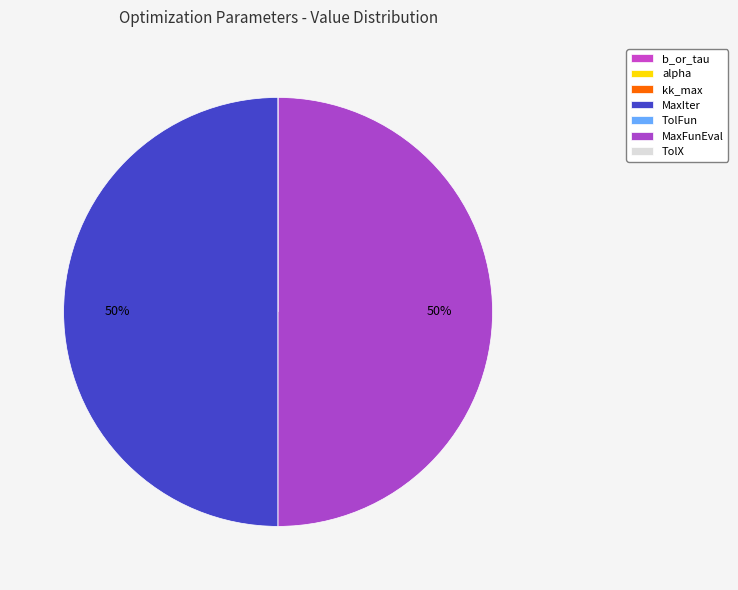

Is there any slice that represents more than half of the pie?

No